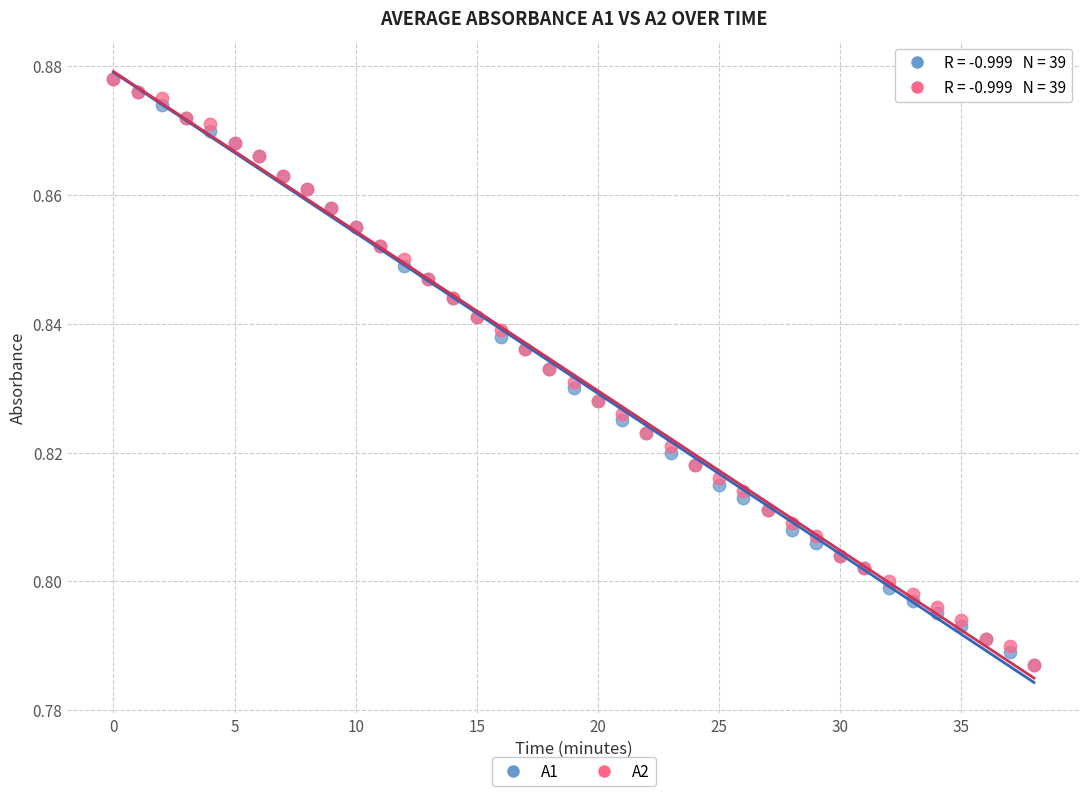

What are all the series names shown in the legend?

A1, A2